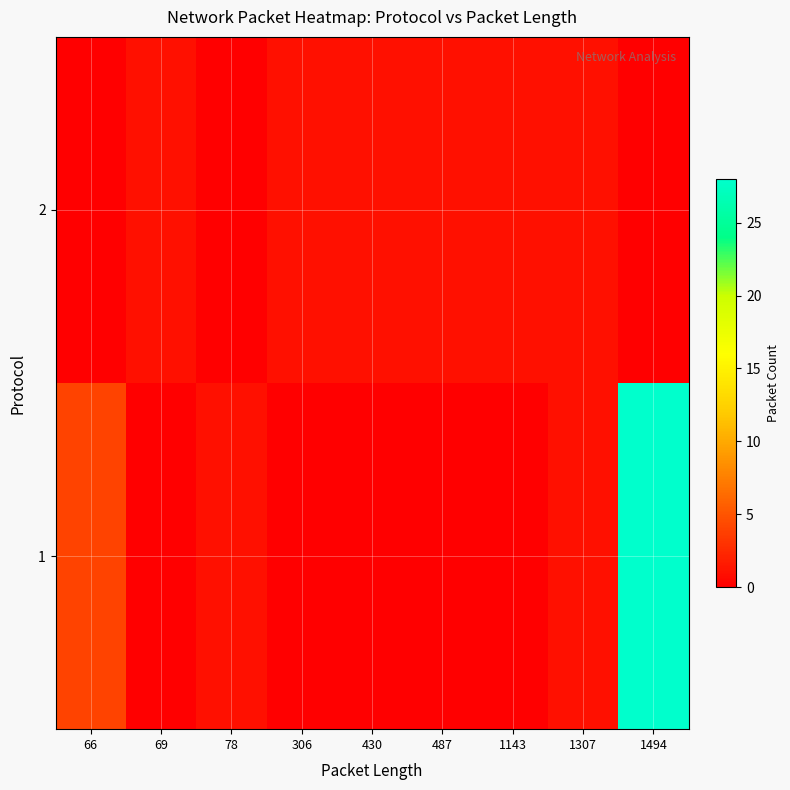

Between 306 and 1494, which series saw the biggest shift?

1